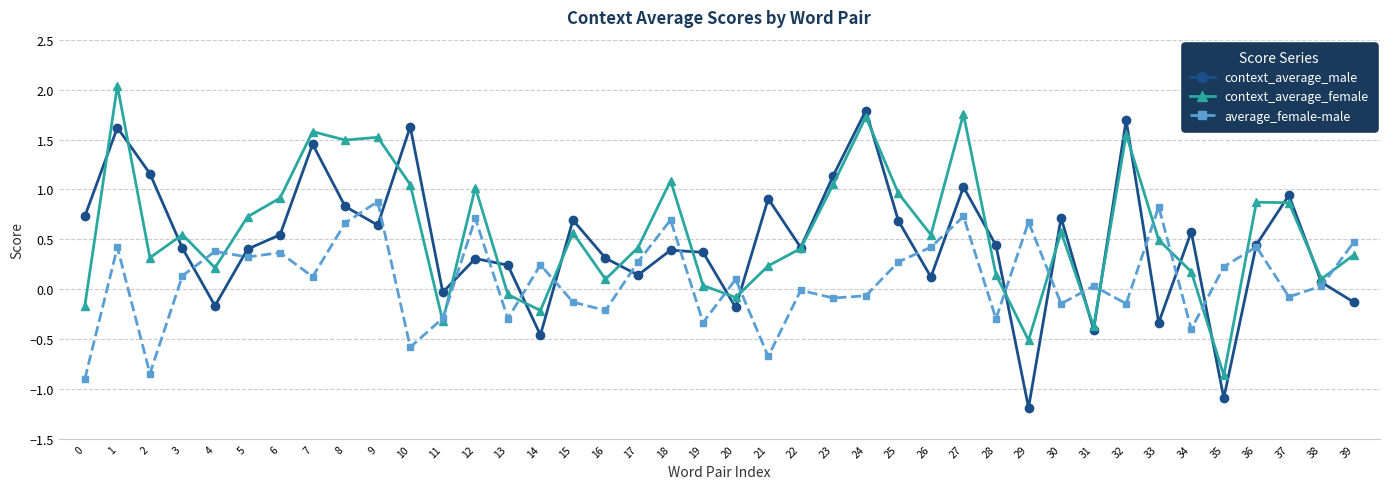

At which category does context_average_female reach its first local valley?

2